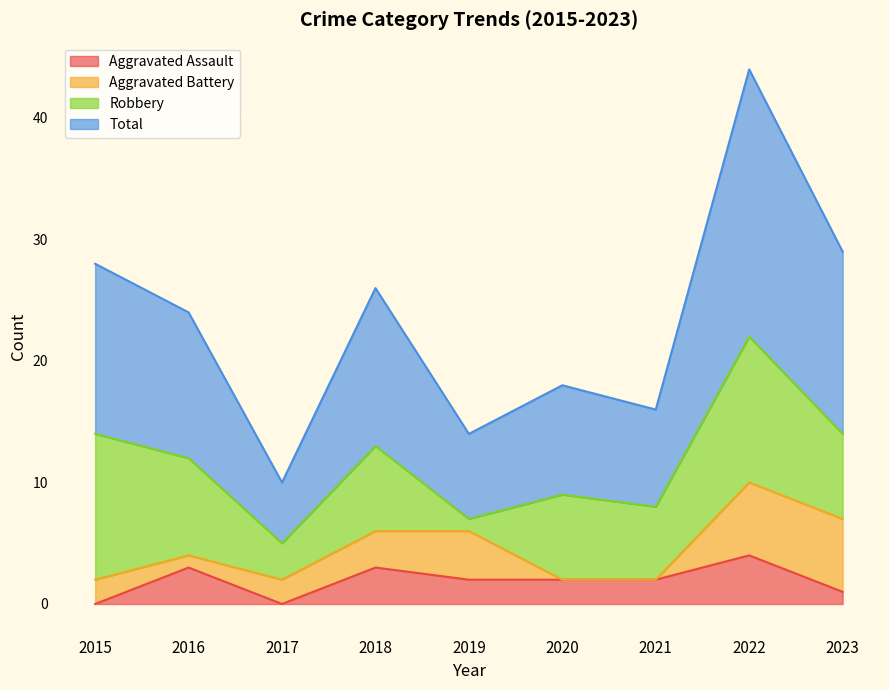

The value of Aggravated Assault at 2017 is 2. True or false?

False